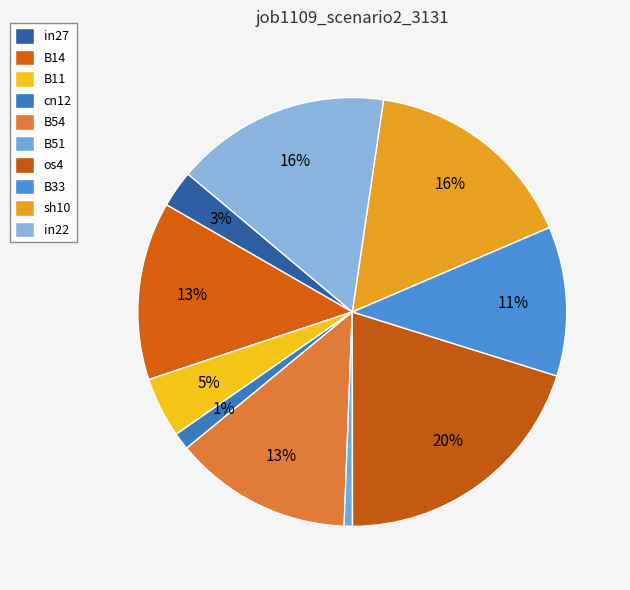

To the nearest percent, what portion does in27 represent?

3%